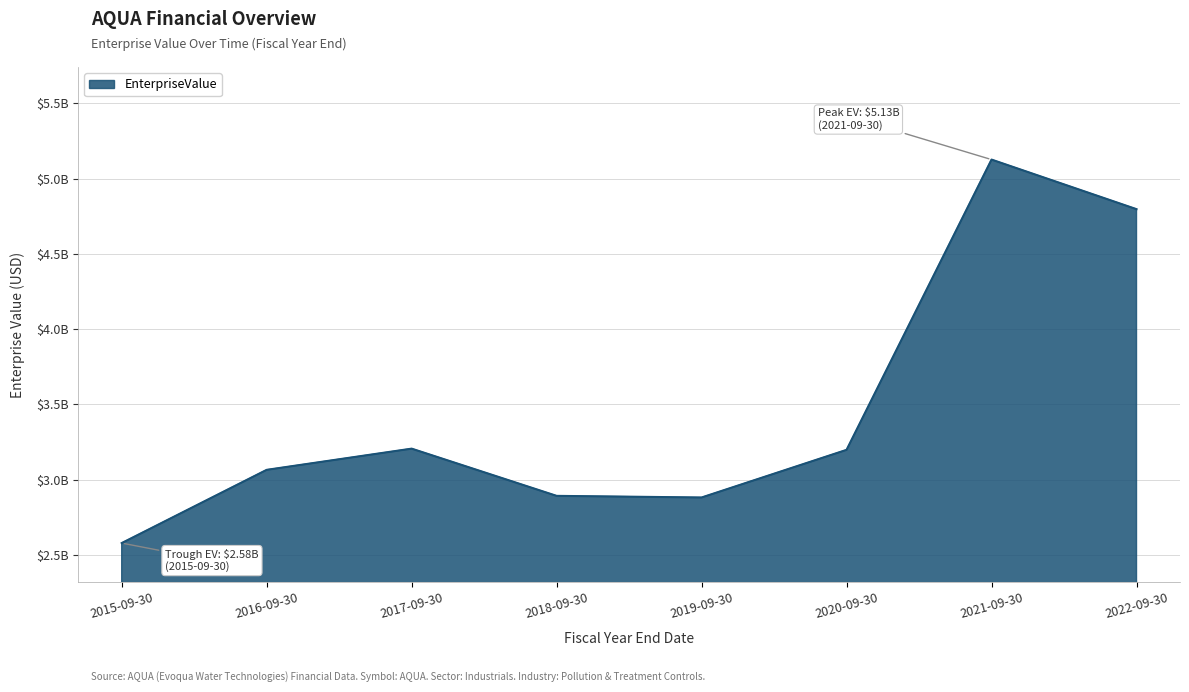

List the labels in order of value, smallest first.

2015-09-30, 2019-09-30, 2018-09-30, 2016-09-30, 2020-09-30, 2017-09-30, 2022-09-30, 2021-09-30